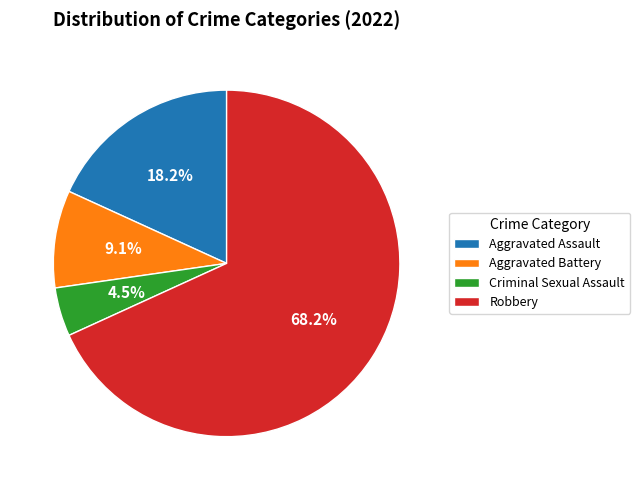

How many slices are in this pie chart?

4